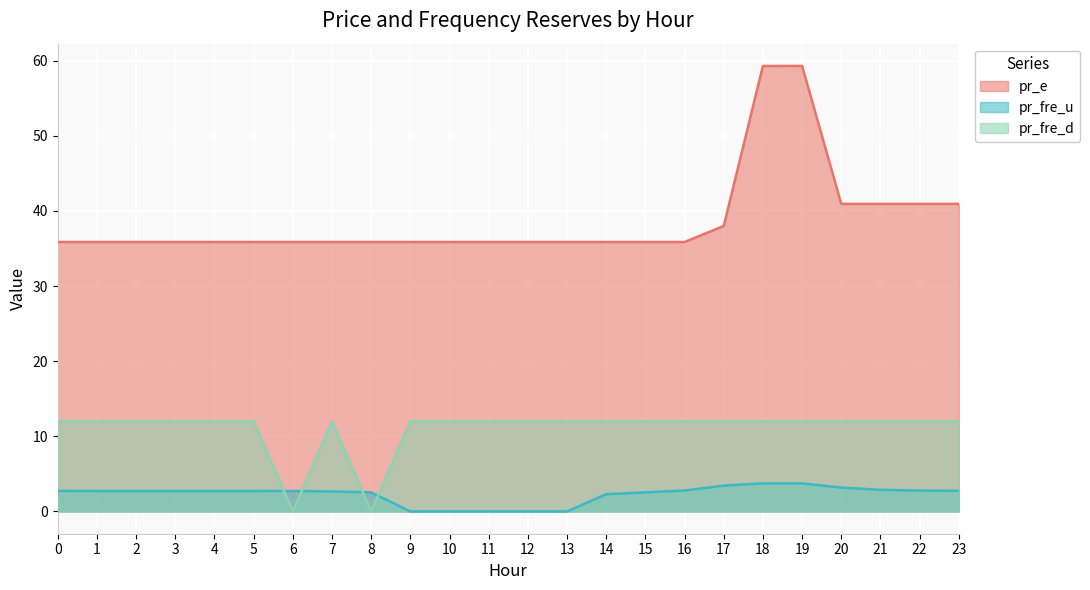

What is the sum of the pr_fre_u values at 22 and 3?

5.5